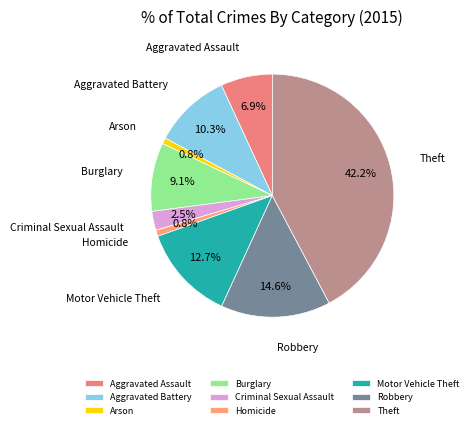

What is the ratio of the value at Aggravated Assault to the value at Motor Vehicle Theft?

0.5